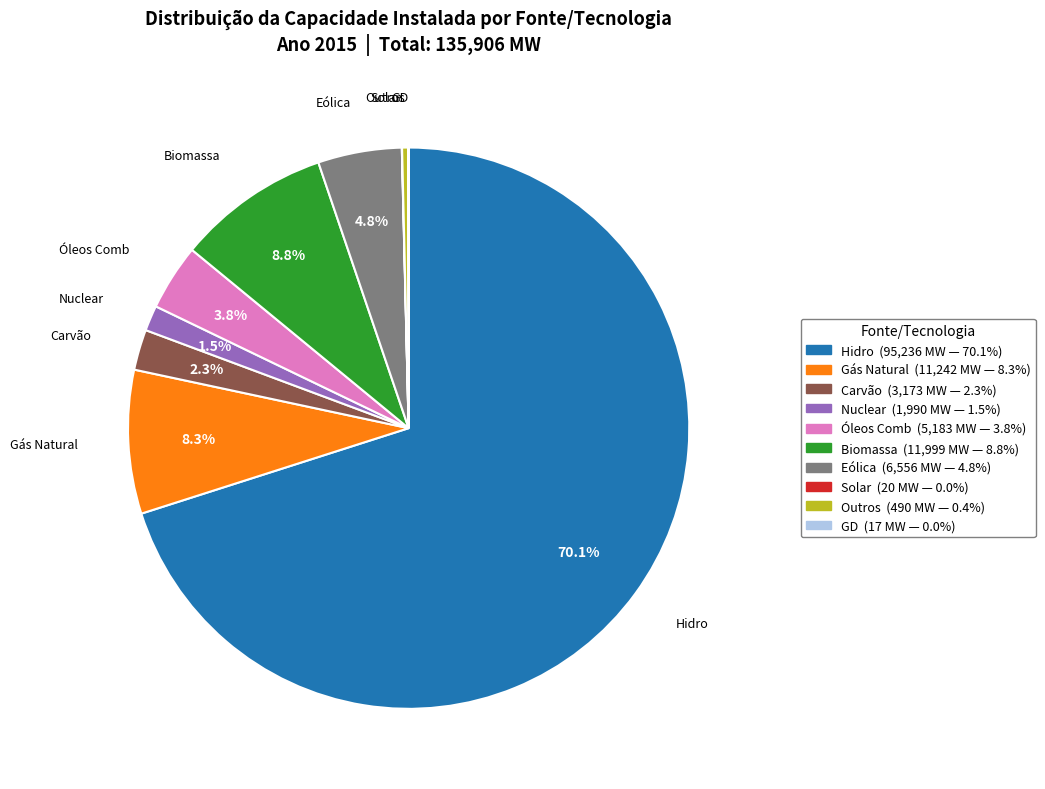

Does any single category account for the majority?

Yes